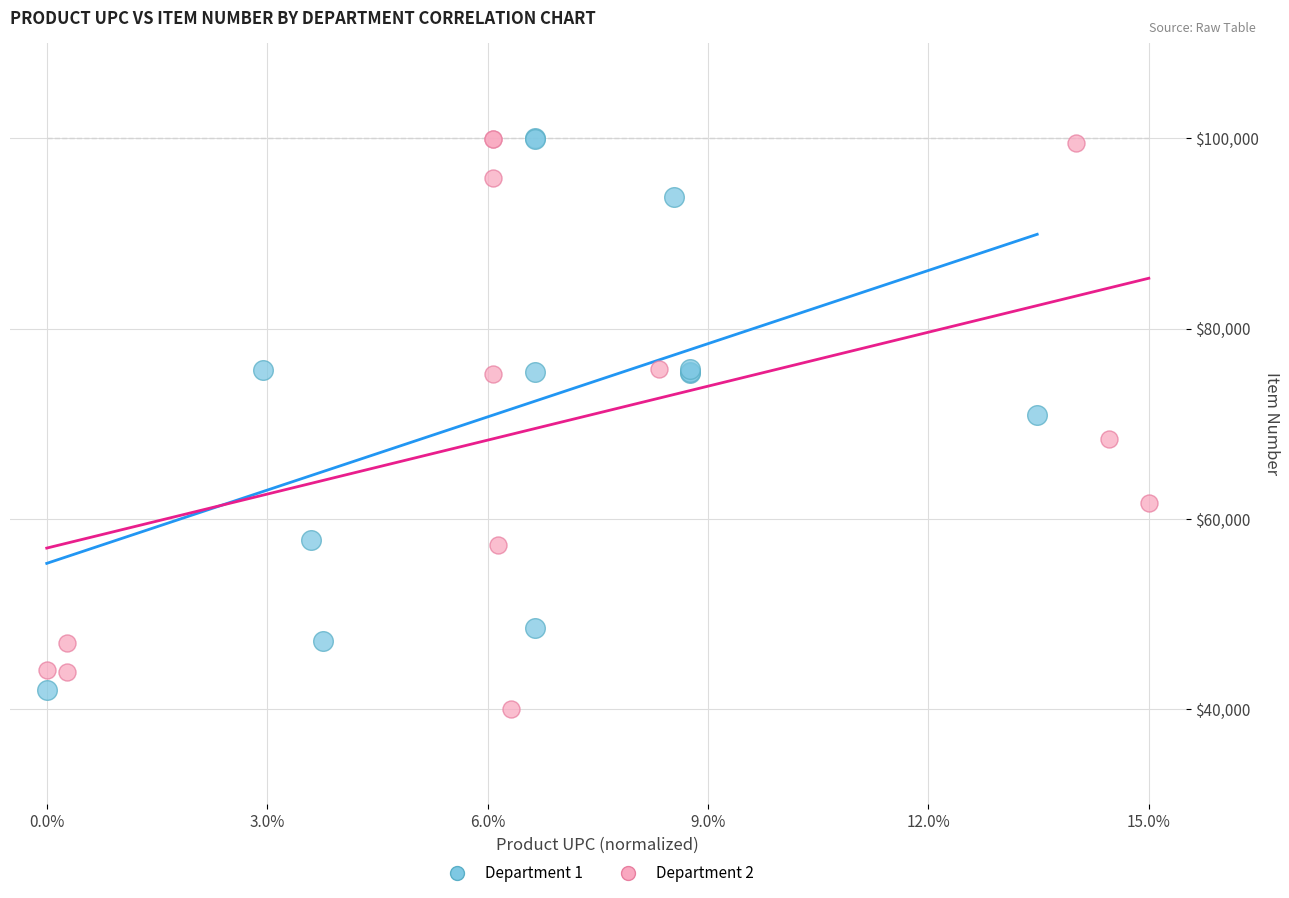

Which series contains the lowest Y value?

Department 2